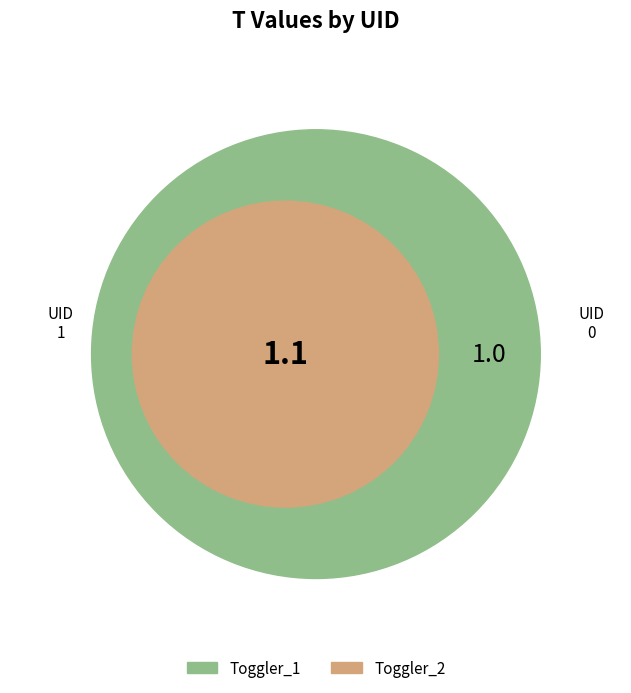

To the nearest percent, what is the difference between the largest and smallest slice percentages?

5%